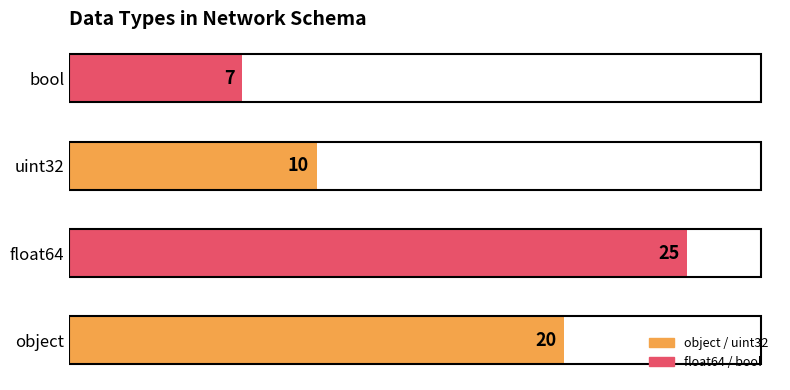

Which label corresponds to the largest value in the chart?

float64